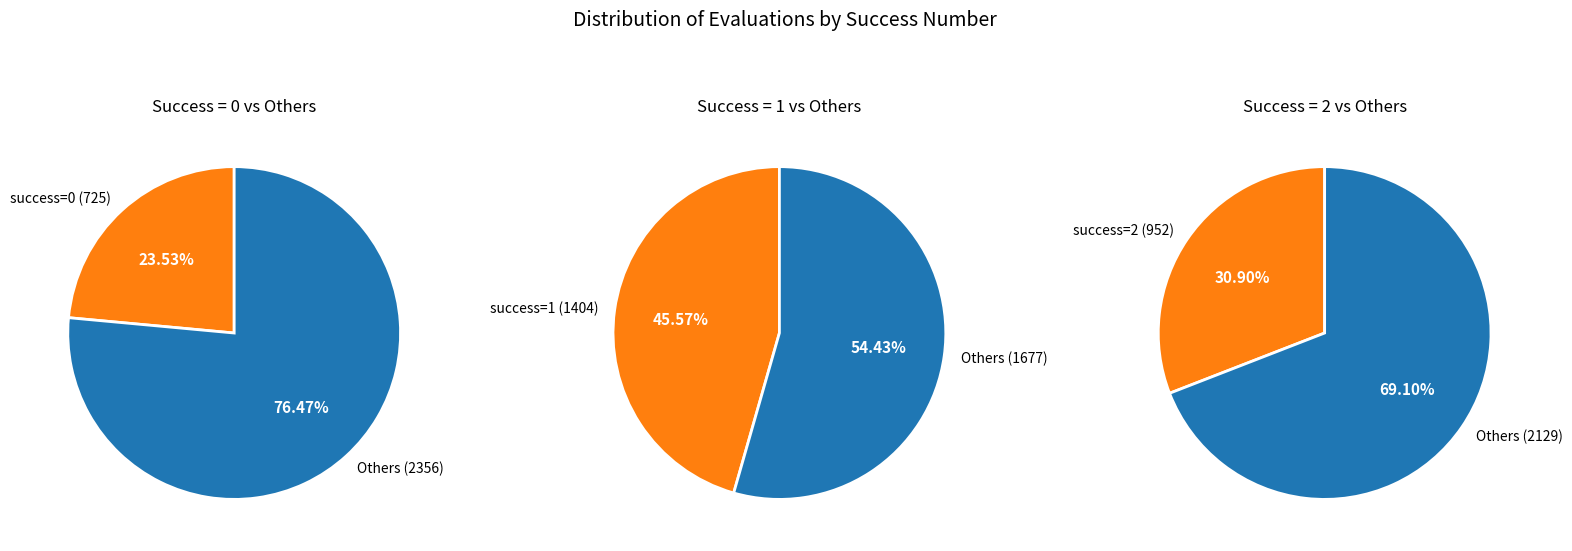

Does 1 account for over 50% of the chart?

No